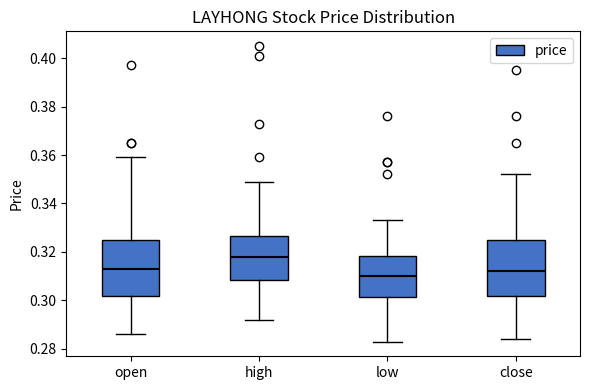

Which box has the lowest median line?

low